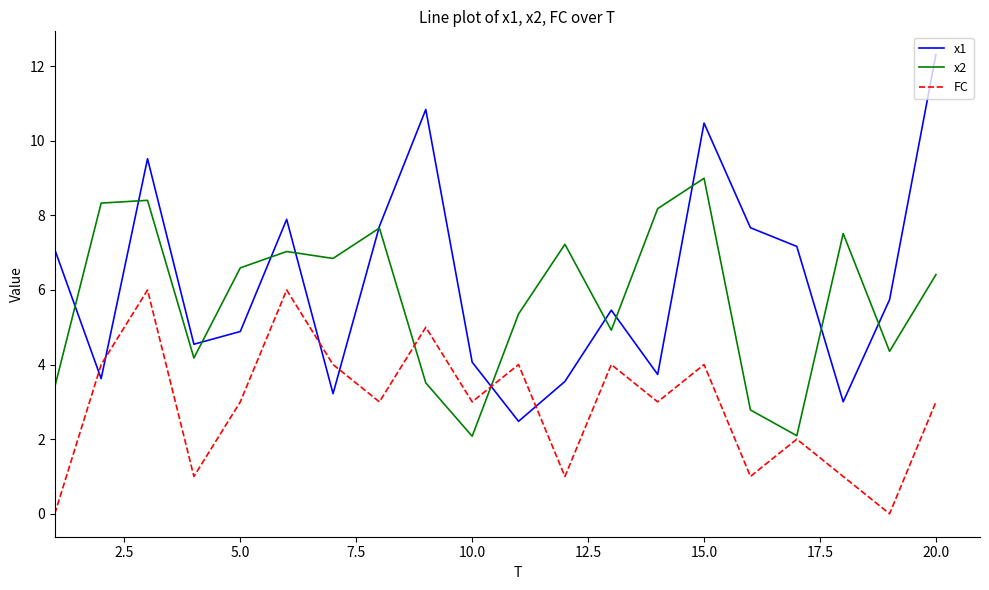

Is this an area chart (filled region under the line)?

No